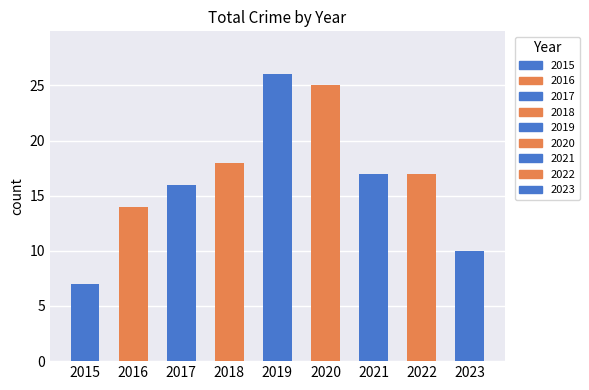

List the labels in order of value, smallest first.

2015, 2023, 2016, 2017, 2021, 2022, 2018, 2020, 2019